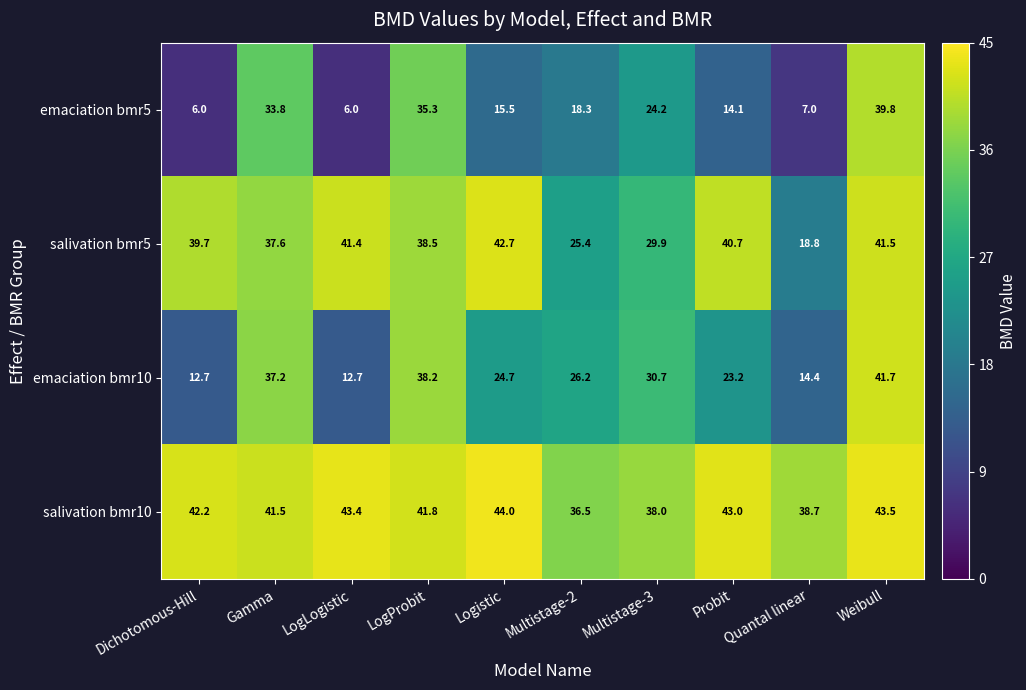

What is the difference between the emaciation bmr5 values at Logistic and Weibull?

24.3